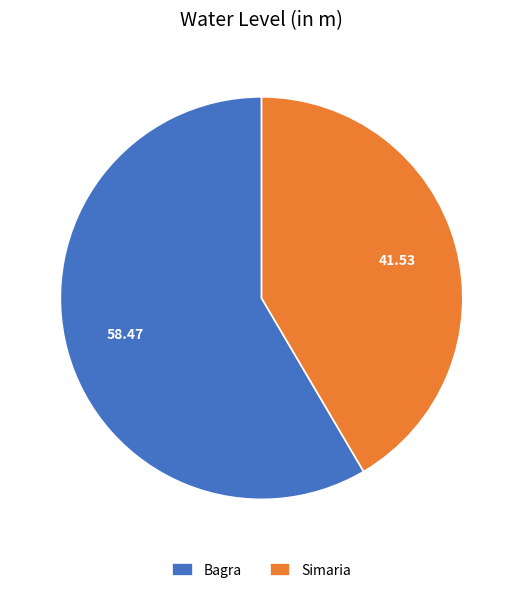

Which slice is the largest?

Bagra